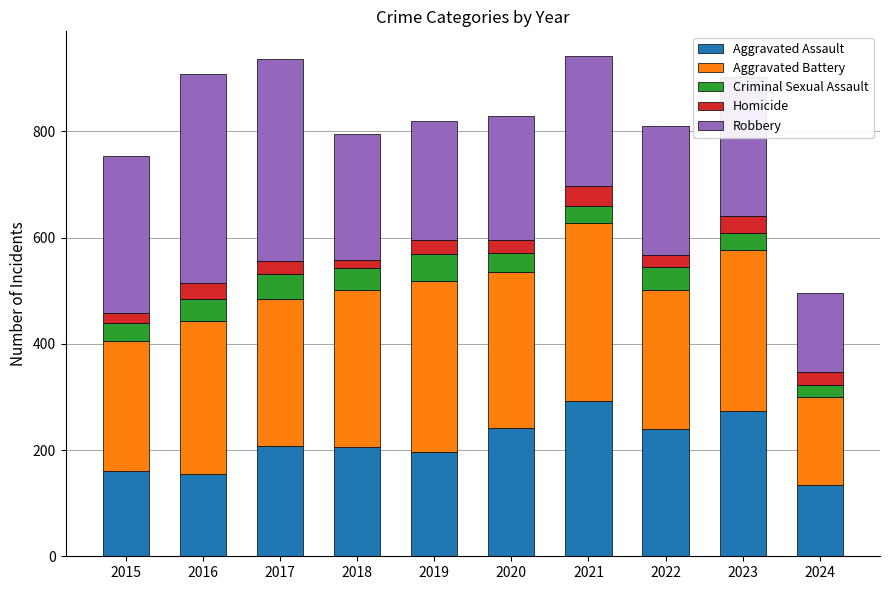

What is the total value across all series at 2023?

902